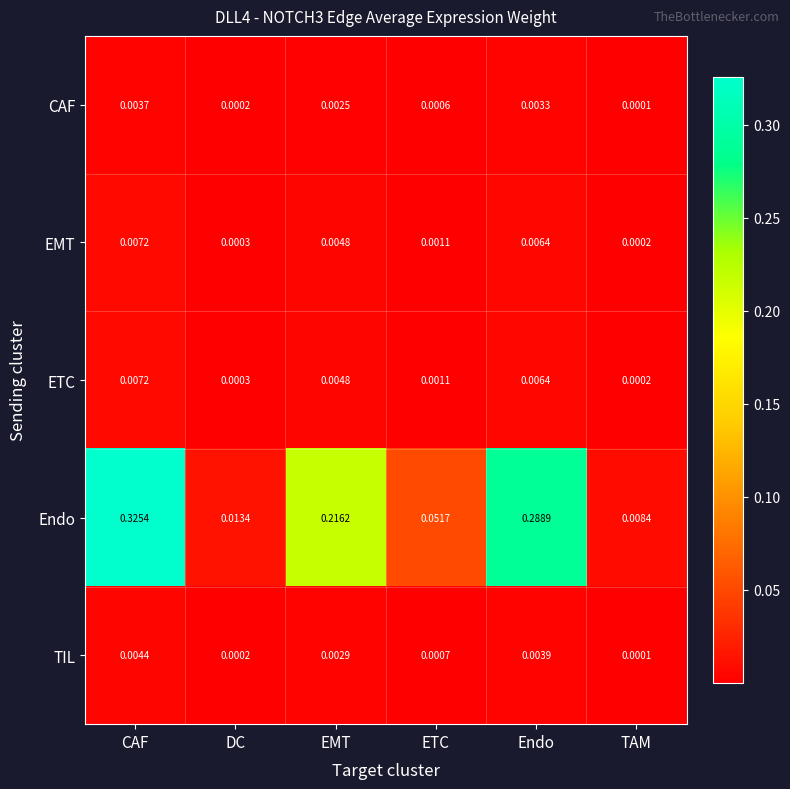

Which category has the highest value across all series?

CAF